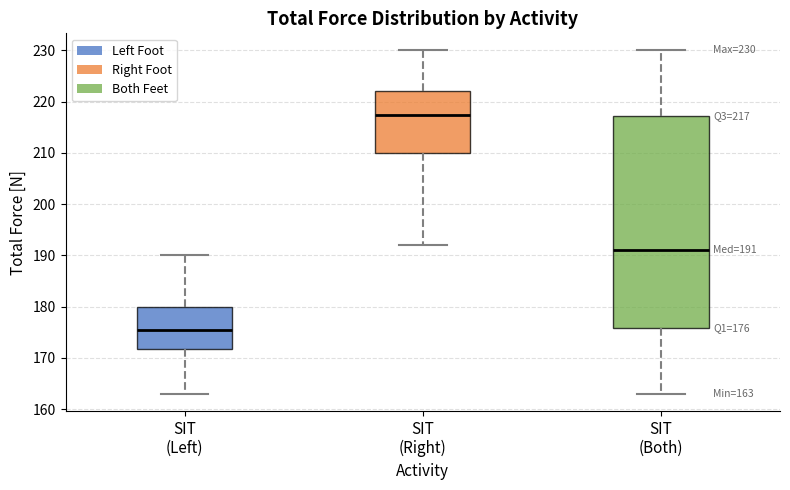

Which box has the highest median line?

SIT (Right)